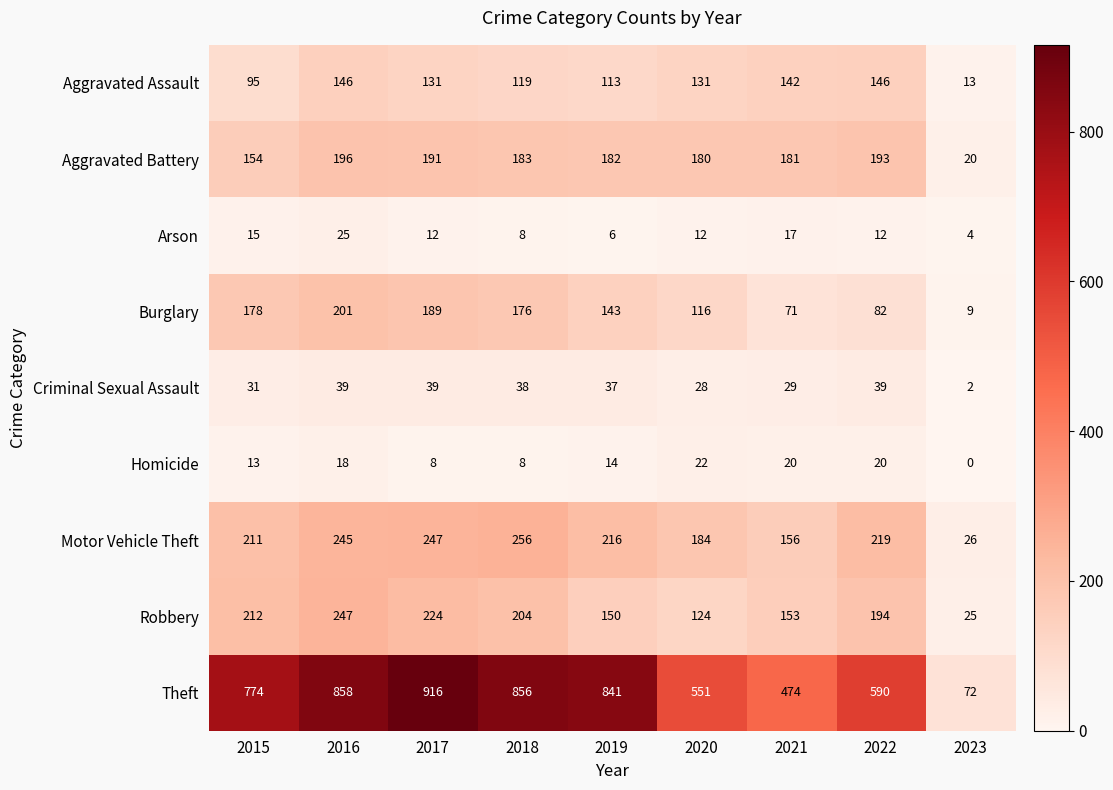

At which label is Motor Vehicle Theft closest to 141?

2021